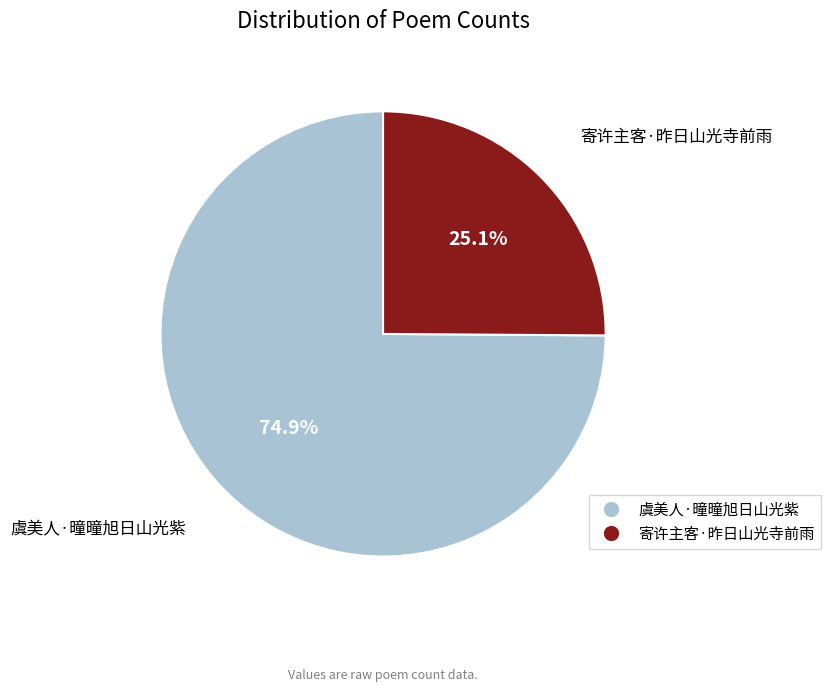

To the nearest percent, what is the difference between the largest and smallest slice percentages?

50%